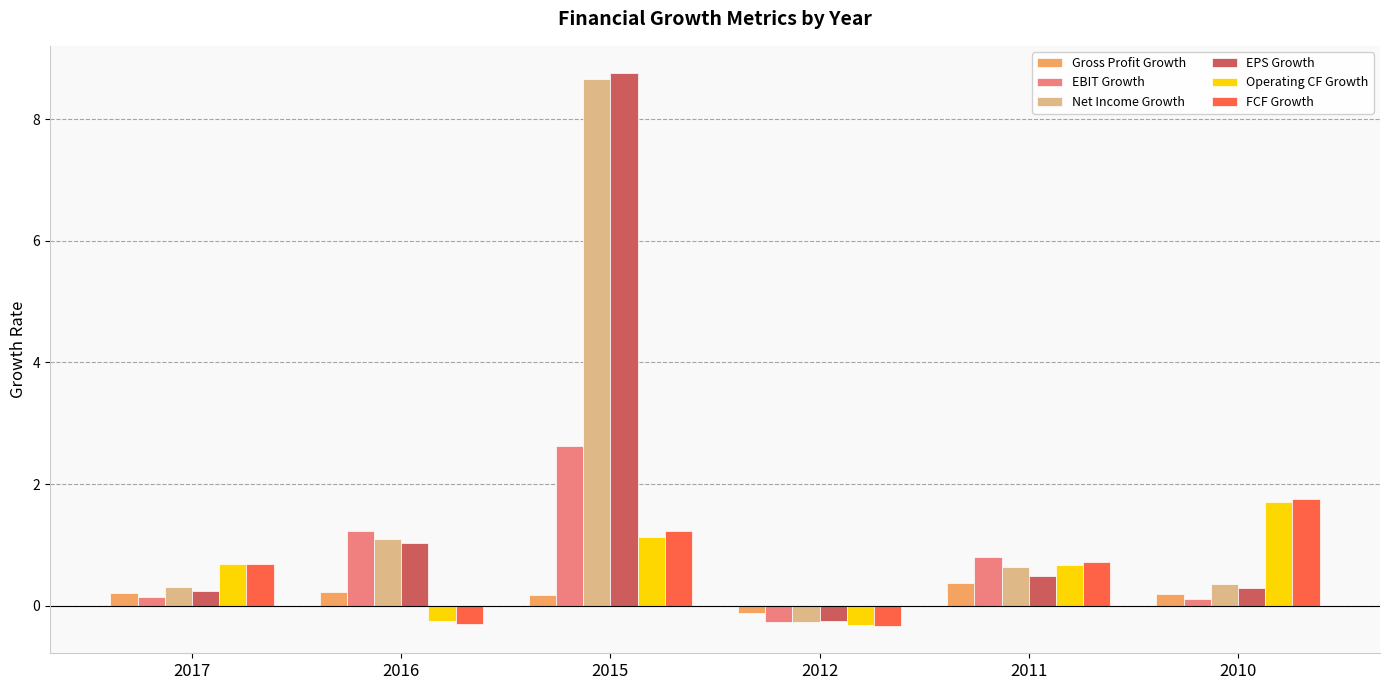

What is the difference between the maximum and second lowest values in the FCF Growth series?

2.1